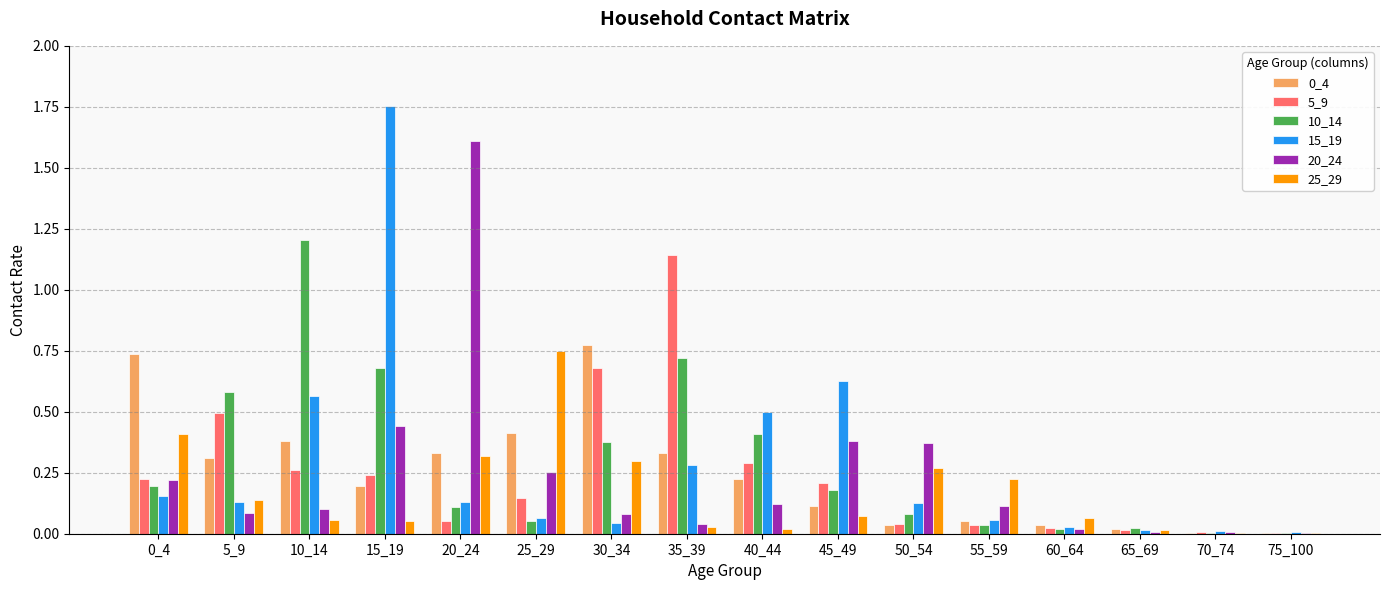

Is the value of 20_24 at 50_54 greater than the value of 5_9 at 30_34?

No